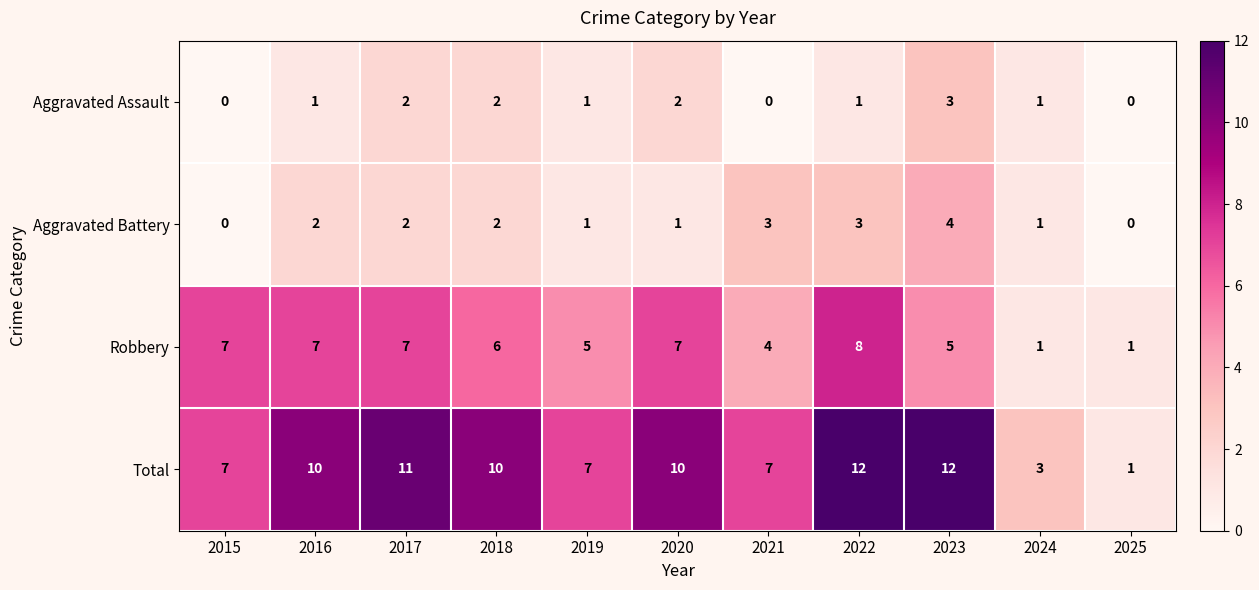

How many data points does each series have?

11